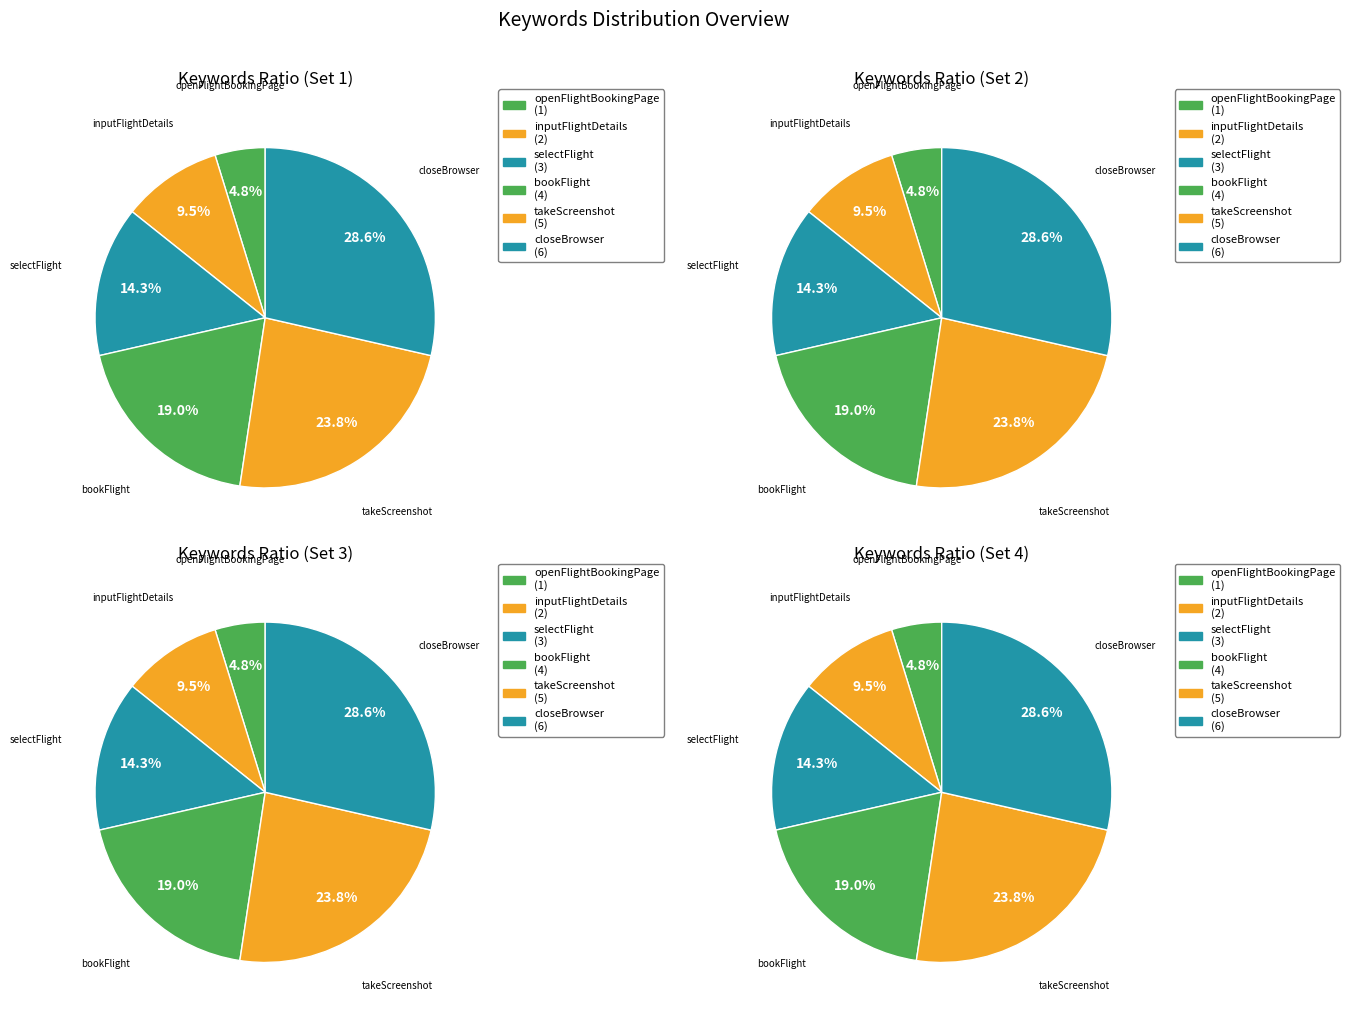

To the nearest percent, what is the difference between the largest and smallest slice percentages?

24%